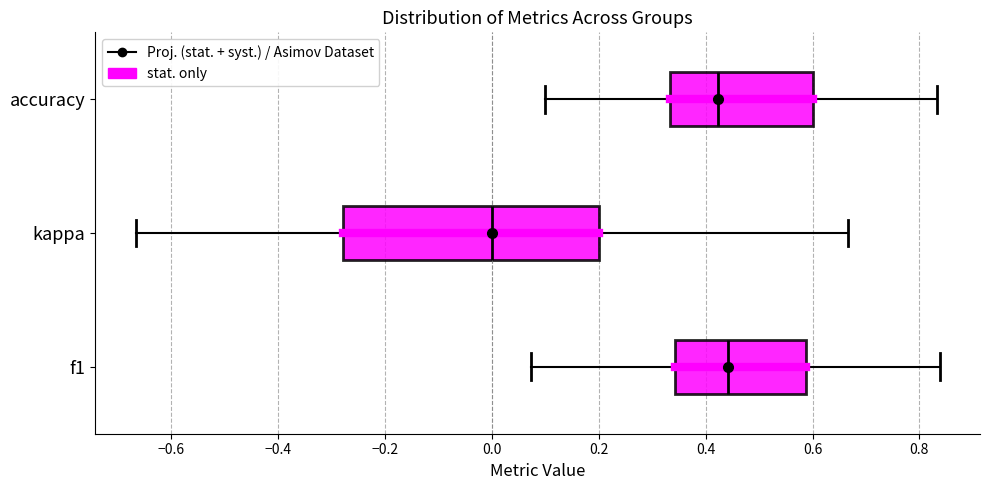

Where does the right whisker of the box for f1 end on the x-axis? The values are not printed on the chart, so give them approximately, as read against the axis.

0.84